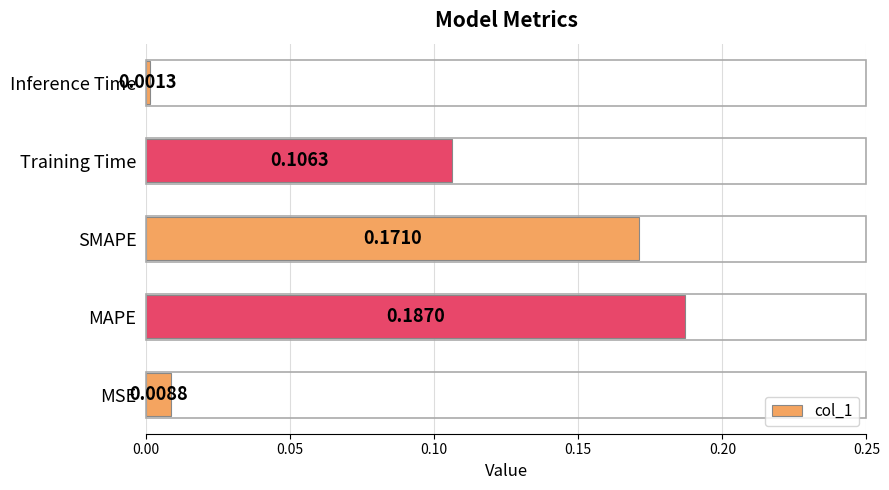

What is the sum of all values?

0.5